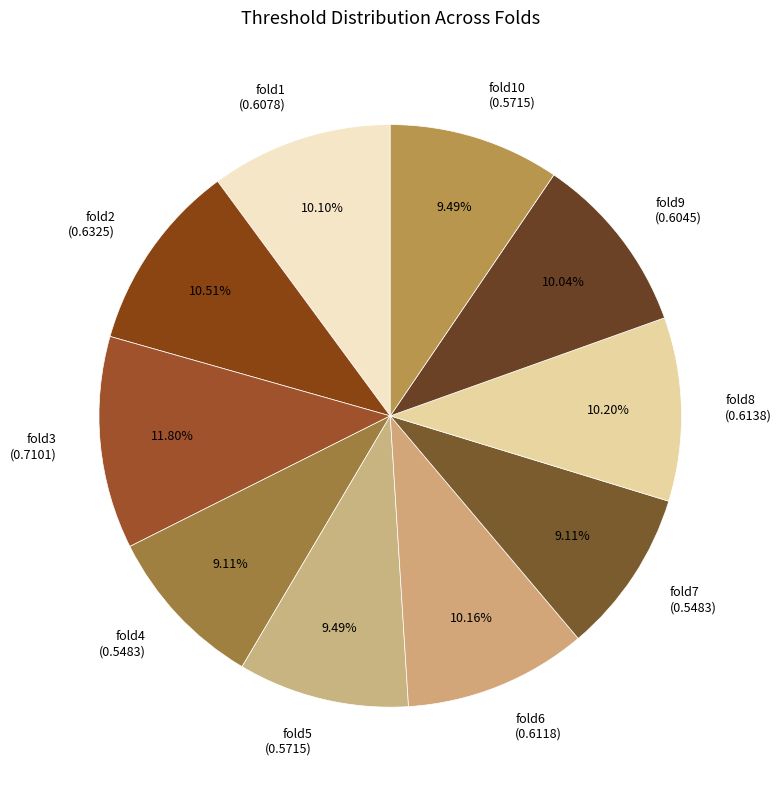

Which has a higher value, fold2 (0.6325) or fold10 (0.5715)?

fold2 (0.6325)